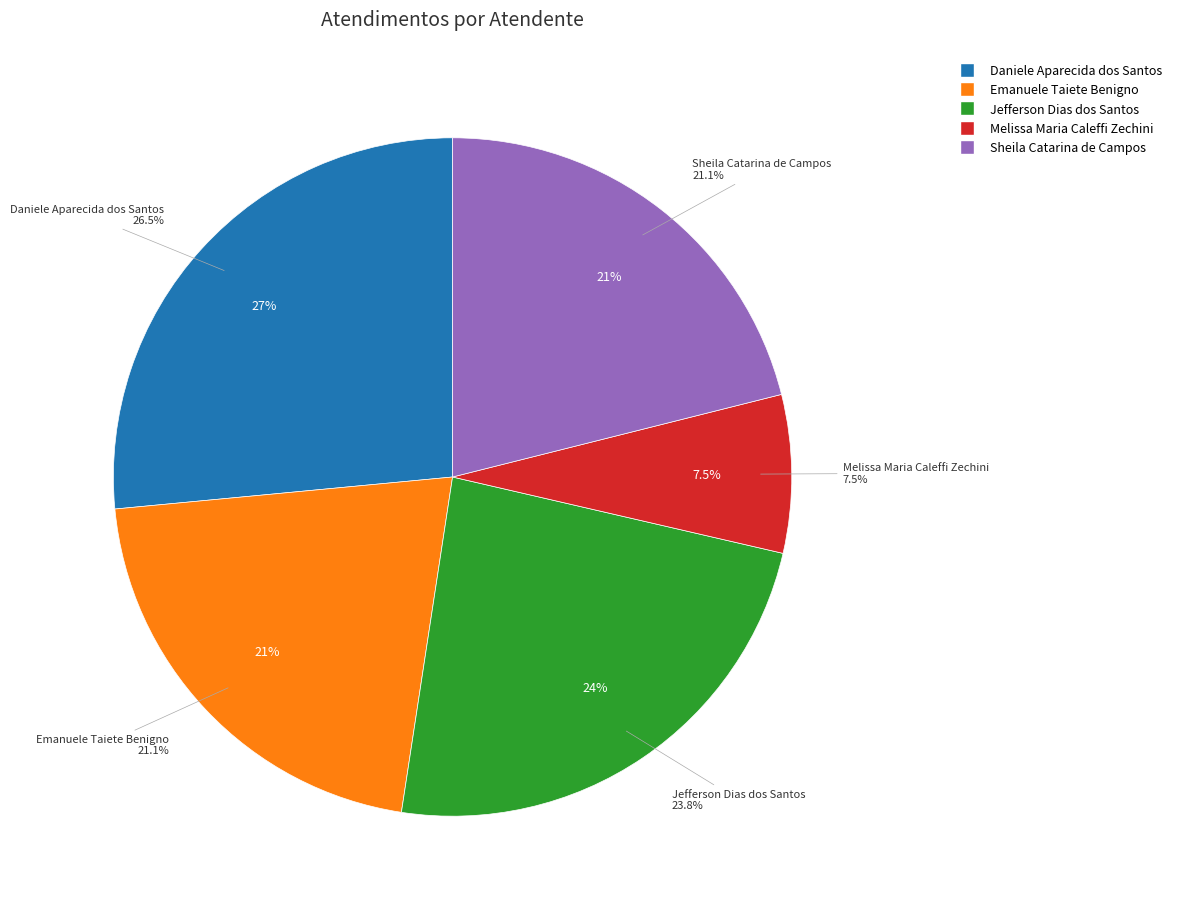

Does any single category account for the majority?

No